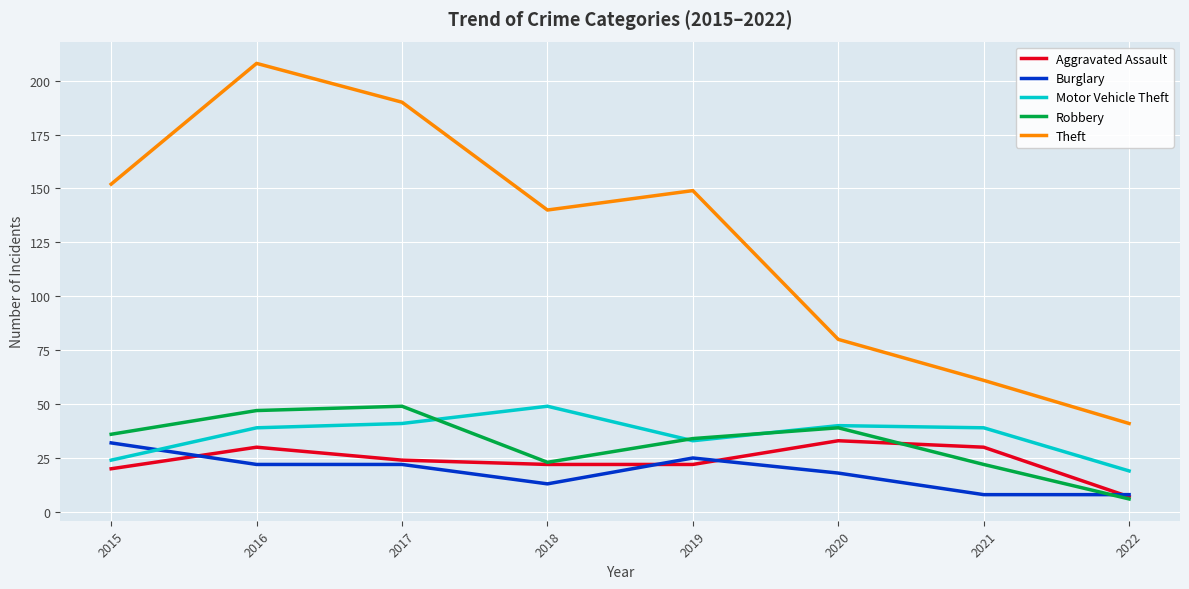

The value of Burglary at 2015 is 50. True or false?

False